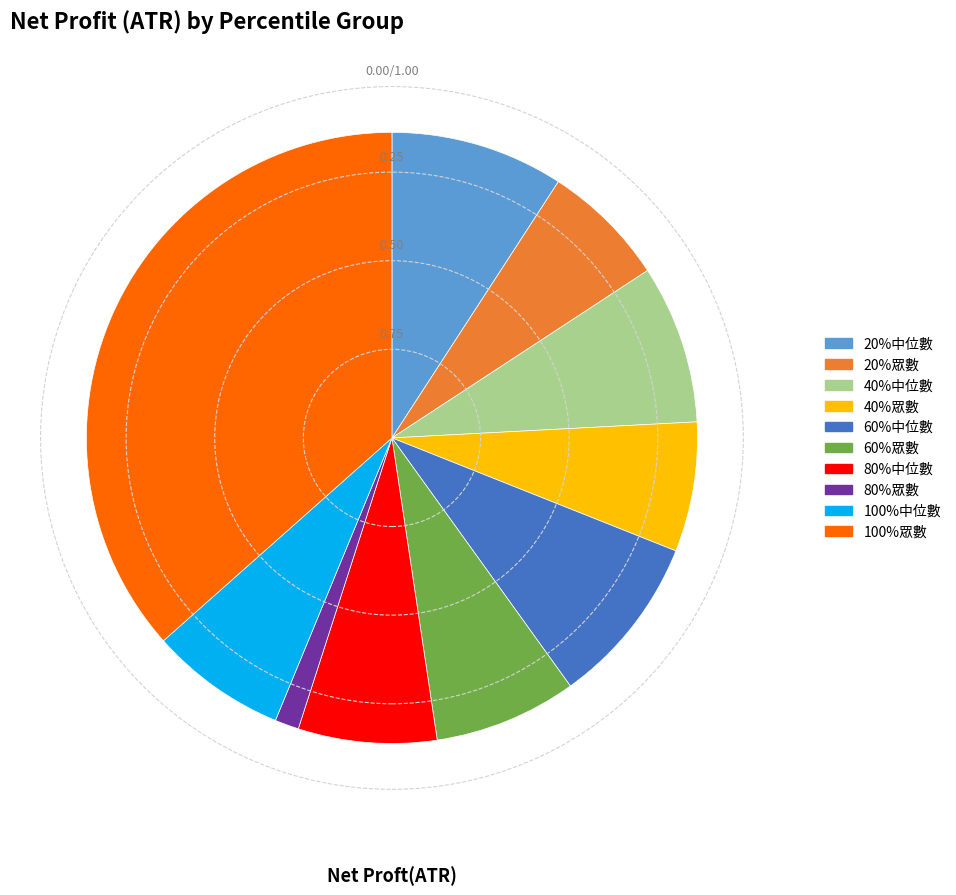

What is the smallest slice in the pie chart?

80%眾數